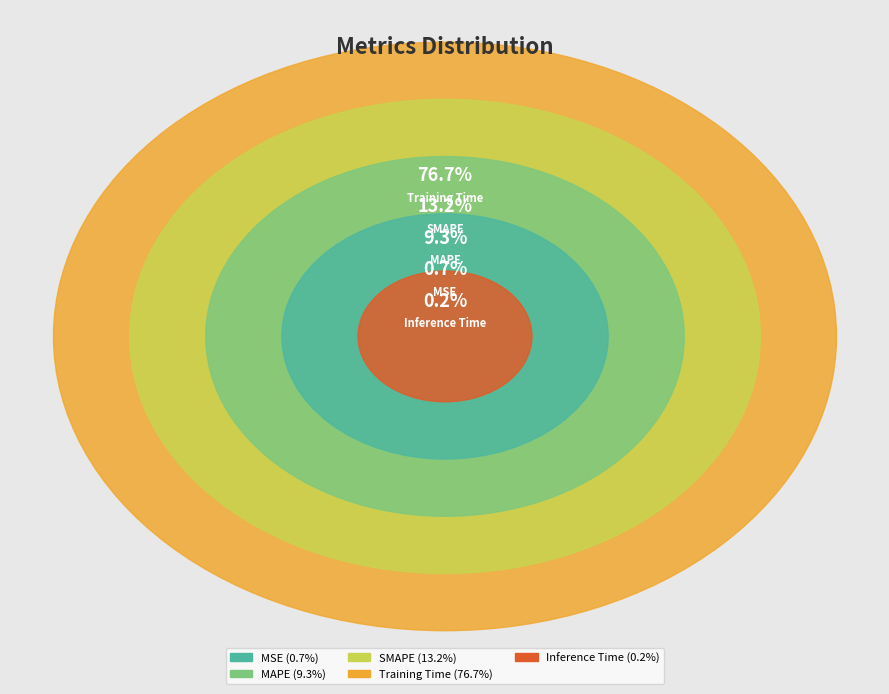

Which category accounts for the majority?

Training Time